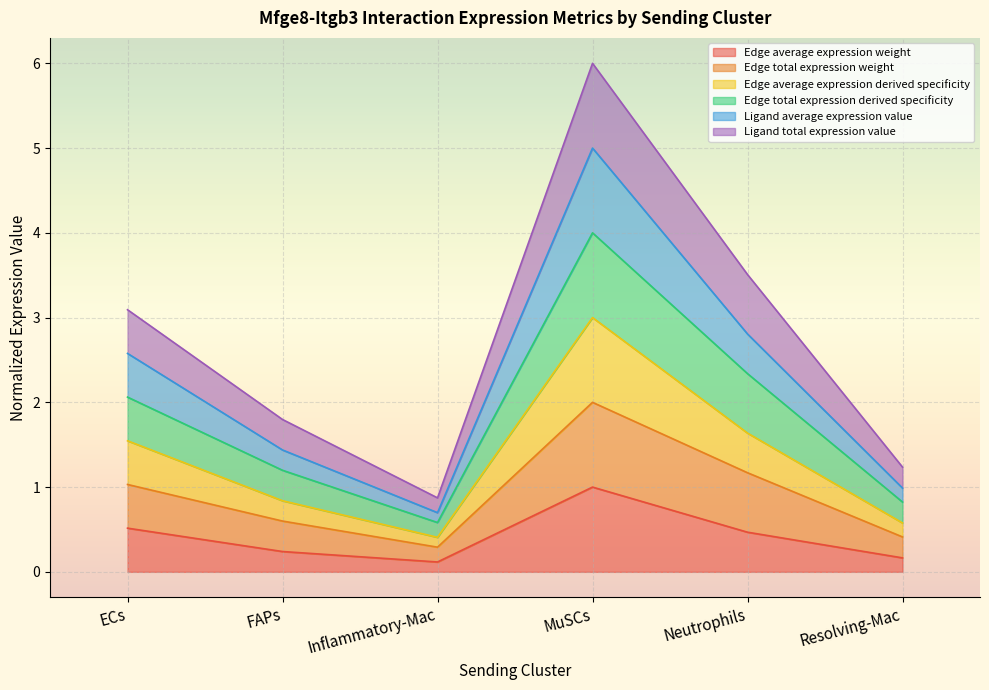

What is the difference between the second highest and minimum values in the Ligand average expression value series?

2.1